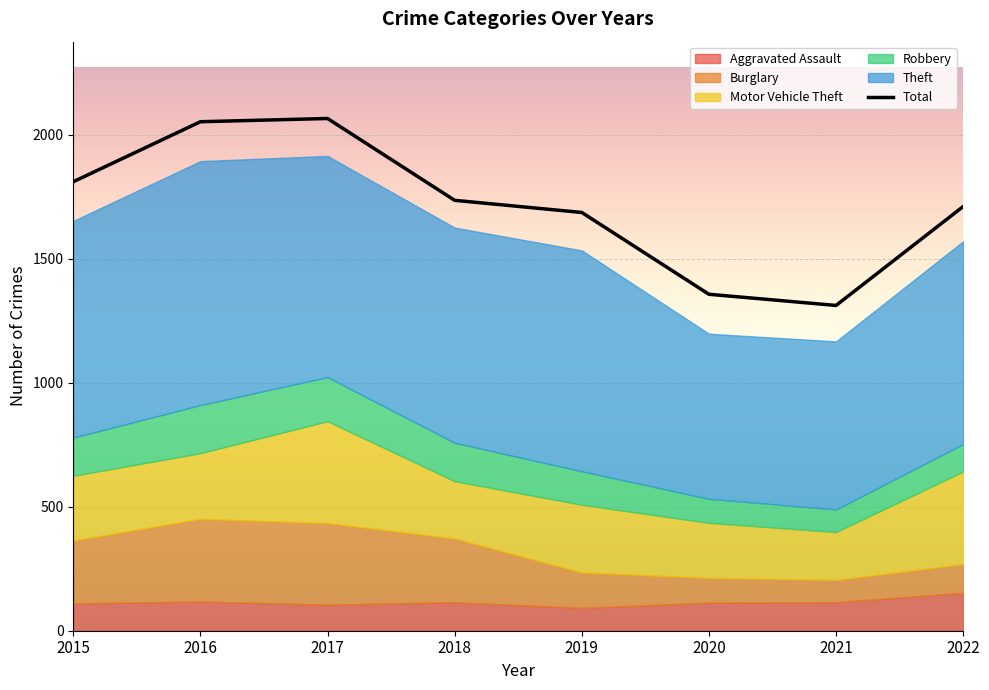

Which label corresponds to the largest value in the chart?

2017